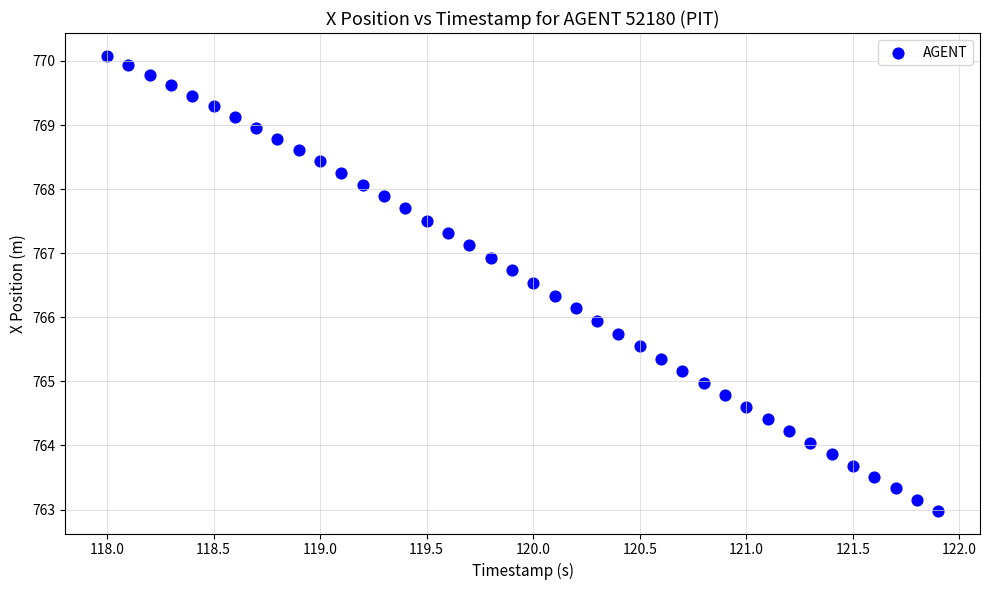

What is the range of X values (max minus min)?

3.9